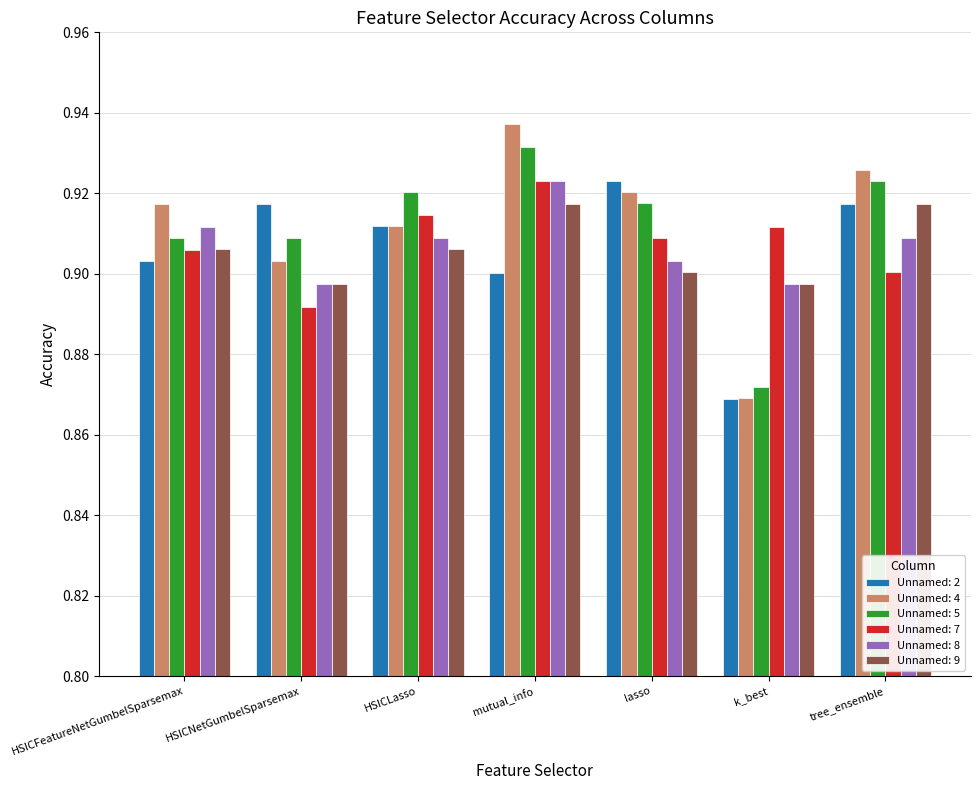

Between HSICFeatureNetGumbelSparsemax and HSICLasso, which series saw the biggest shift?

Unnamed: 5